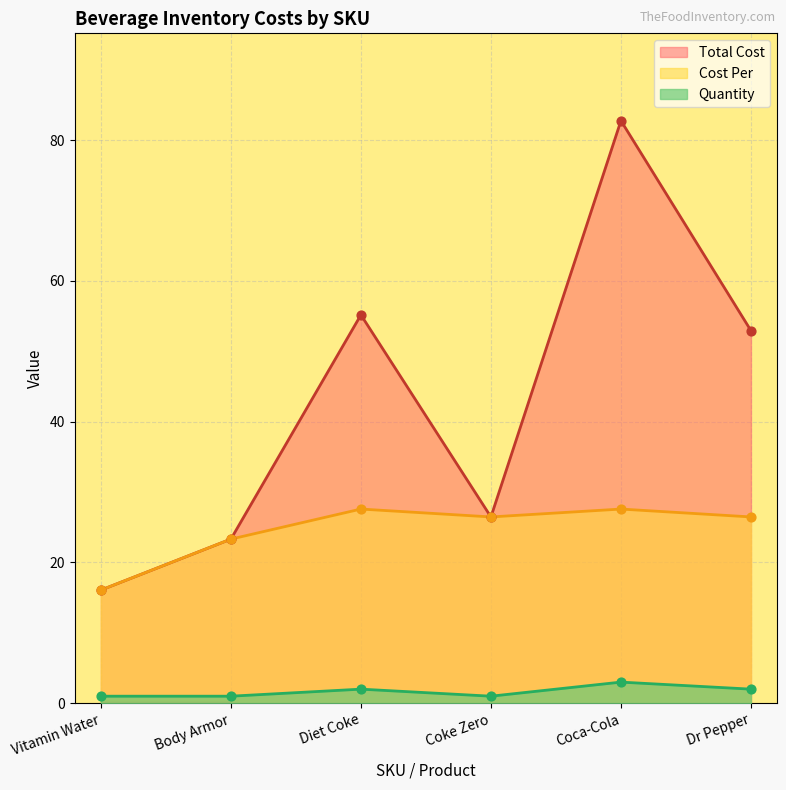

Is the value of Total Cost at Coca-Cola greater than the value of Quantity at Diet Coke?

Yes